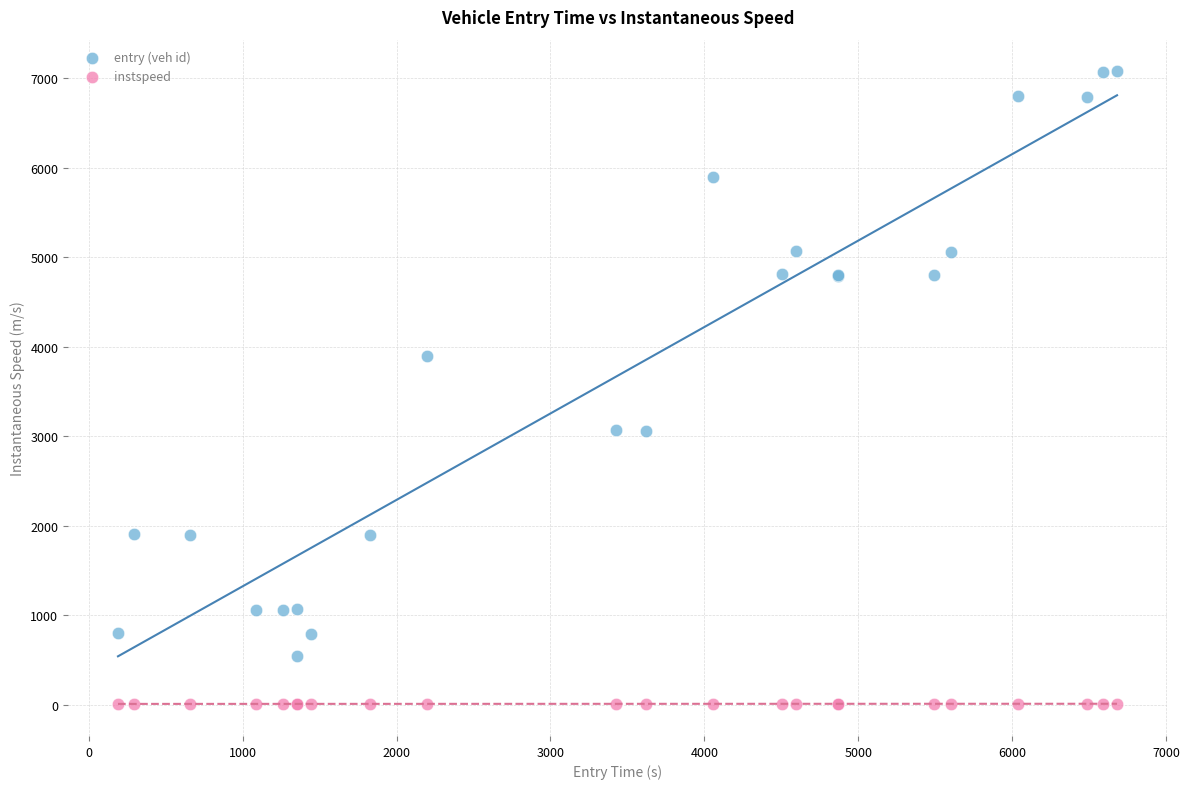

Which series contains the highest Y value?

entry (veh id)